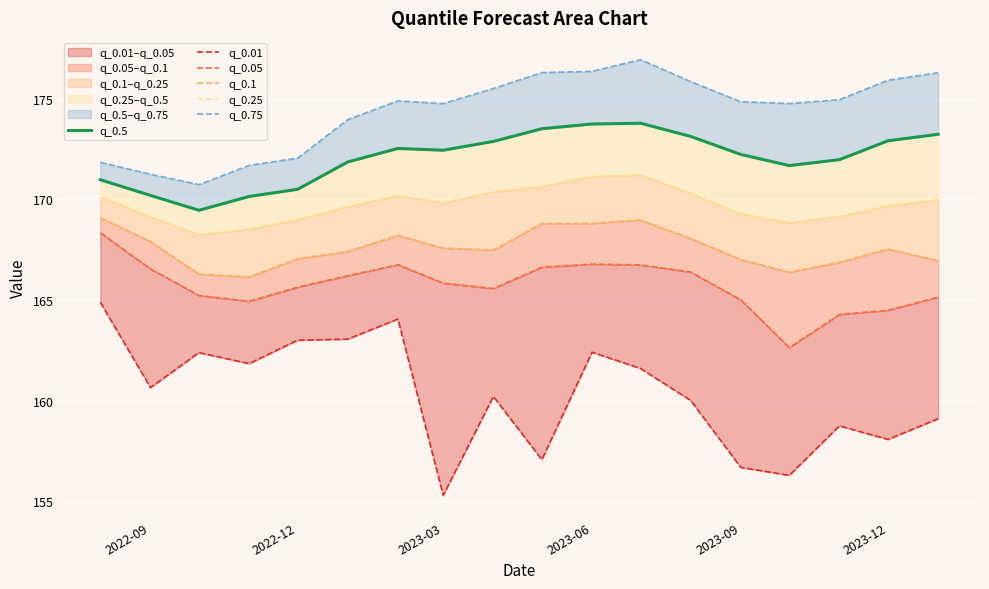

True or false: q_0.5 and q_0.75 intersect in this chart.

False